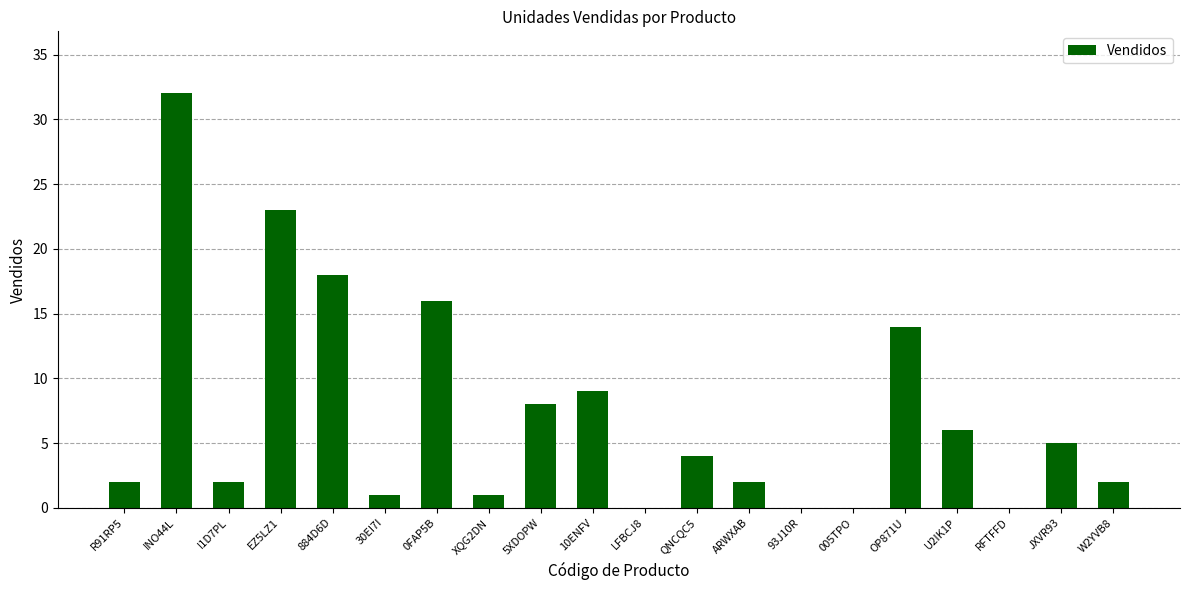

What is the approximate value at QNCQC5, to the nearest 5?

5